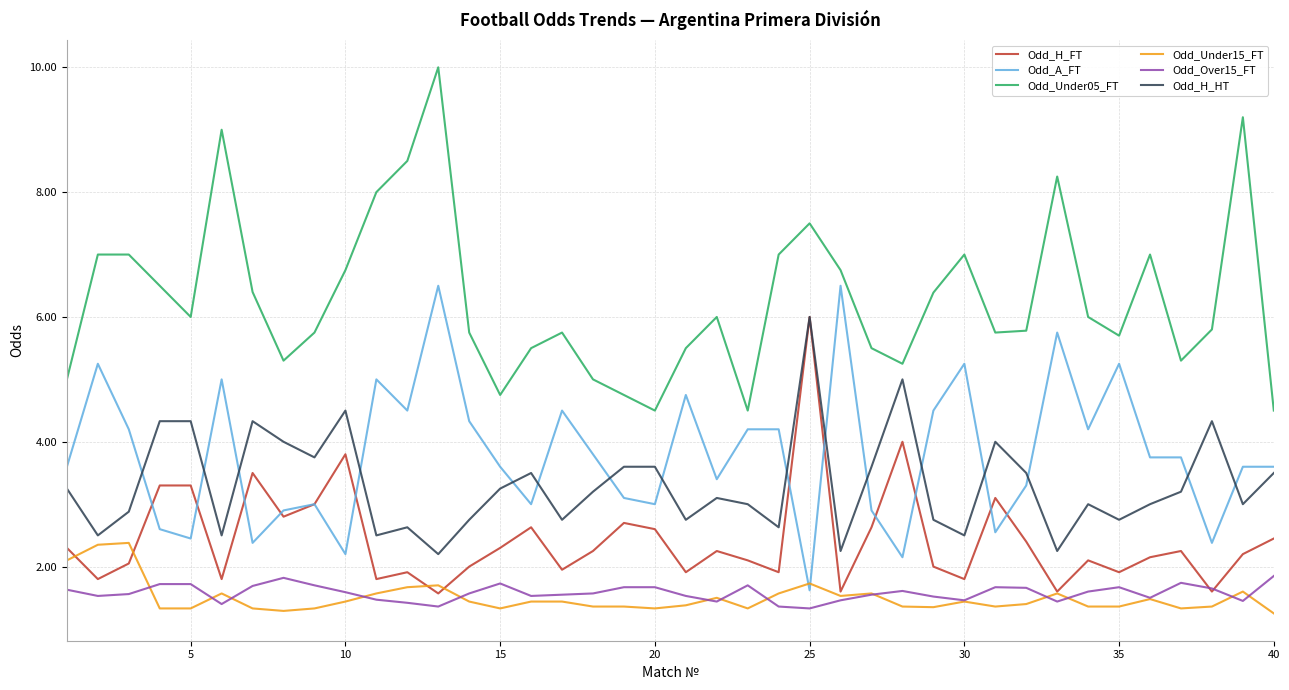

What is the highest value of the Odd_Over15_FT series?

1.9